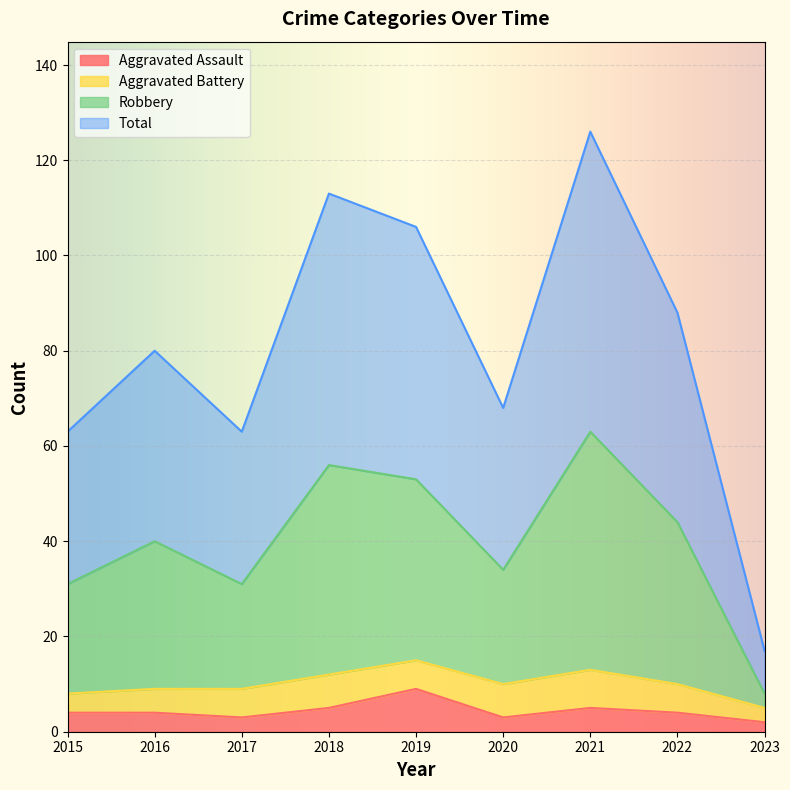

What is the greatest value displayed?

126